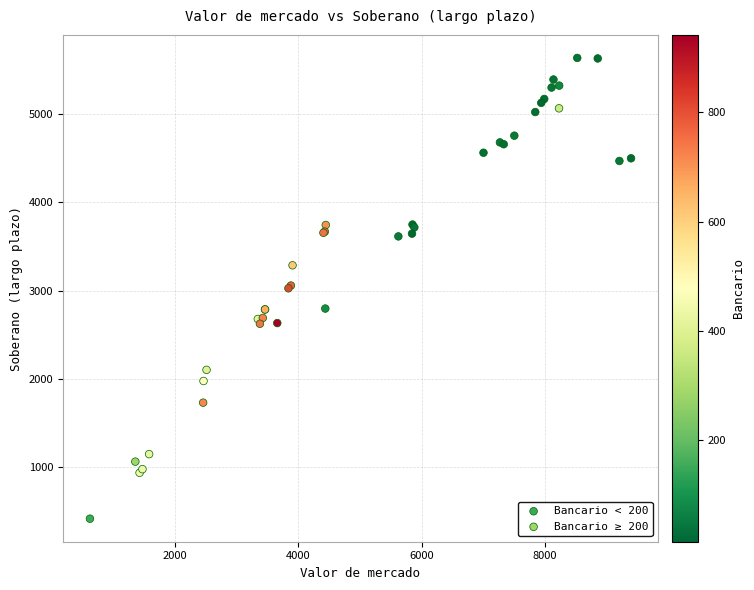

Which series reaches the maximum Y coordinate?

Bancario < 200